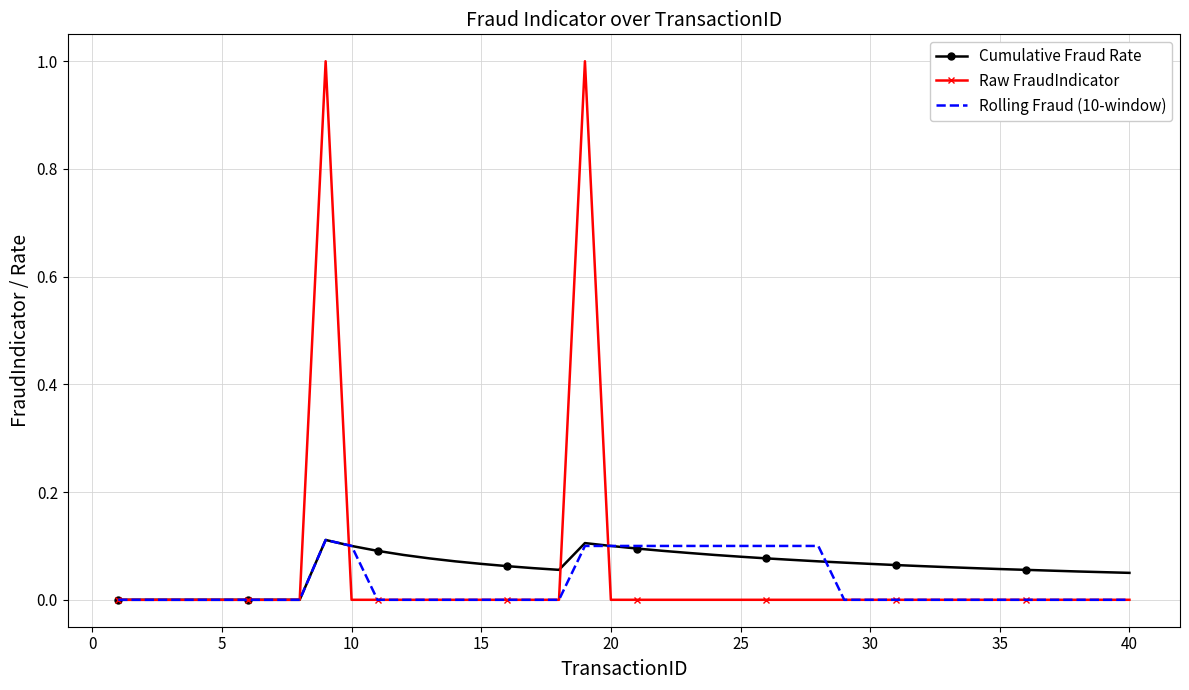

Which series has the largest range (max minus min)?

Raw FraudIndicator